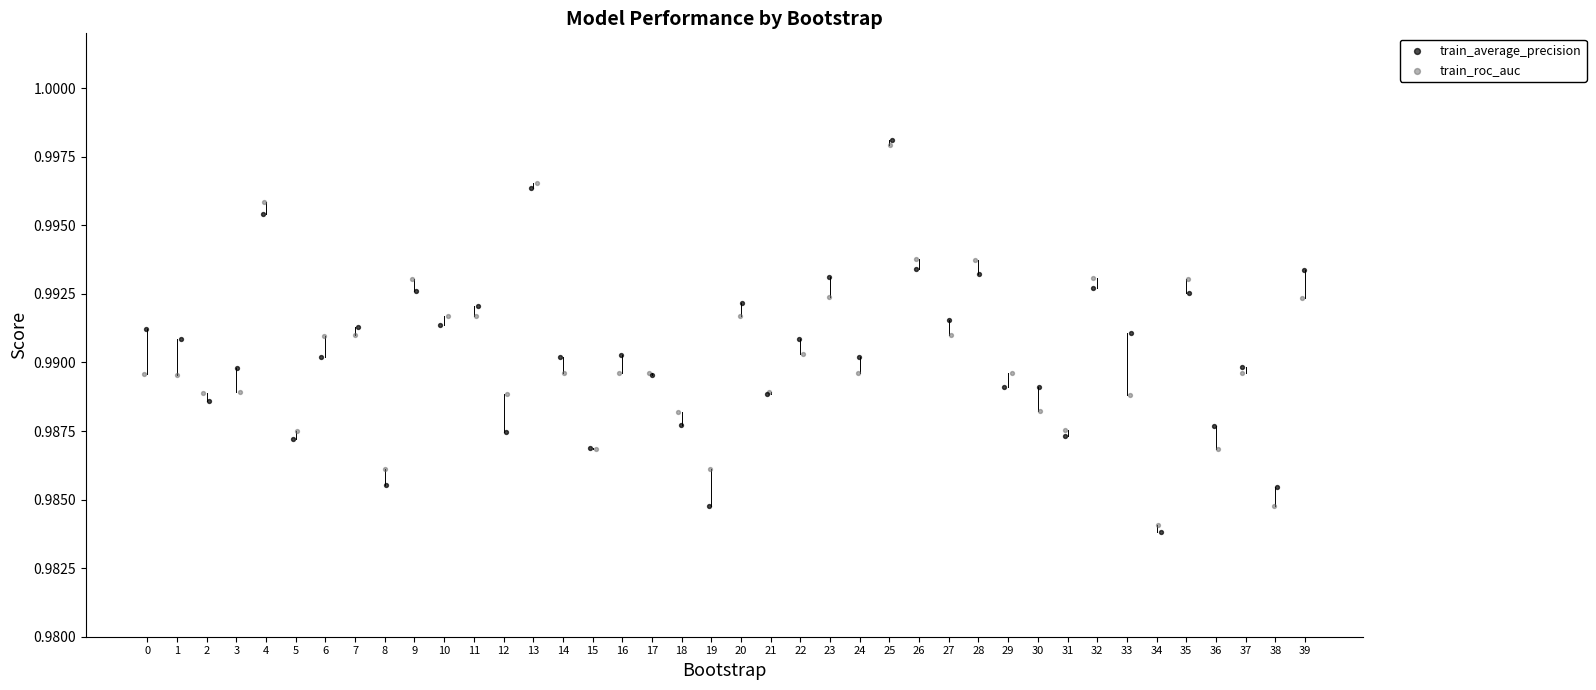

Which series has the widest spread of Y values?

train_average_precision